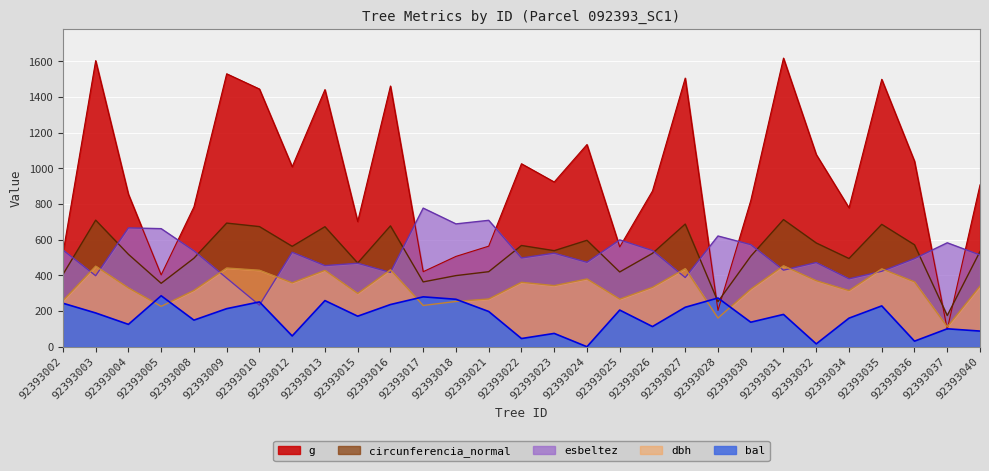

Which series has the largest total across all categories?

g